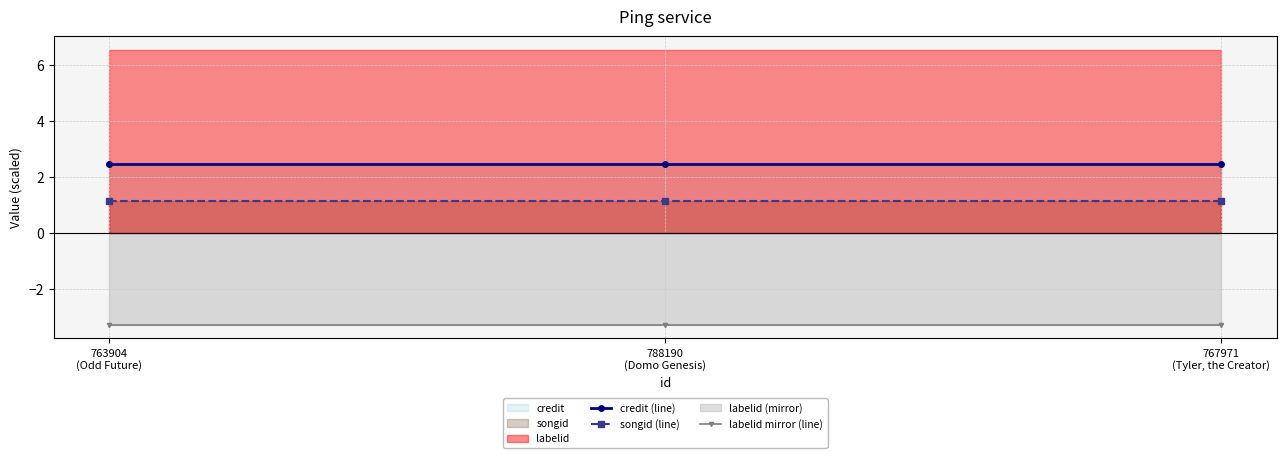

What is the minimum value for labelid mirror (line)?

-3.3